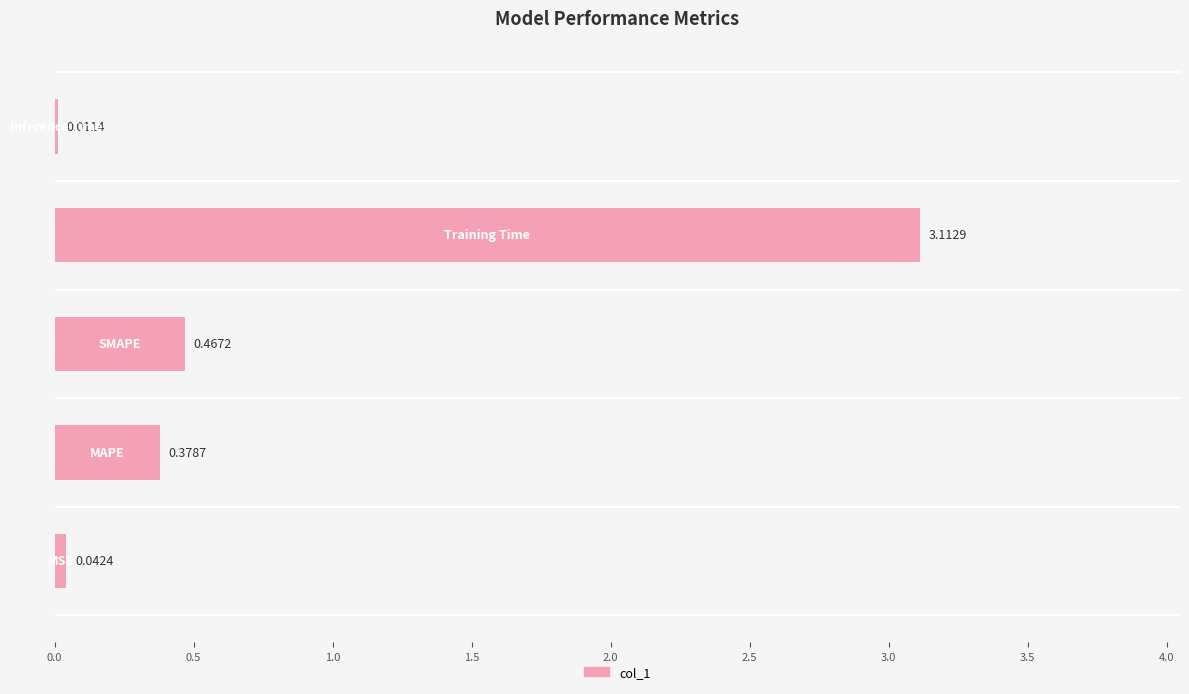

What is the sum of all values?

4.0